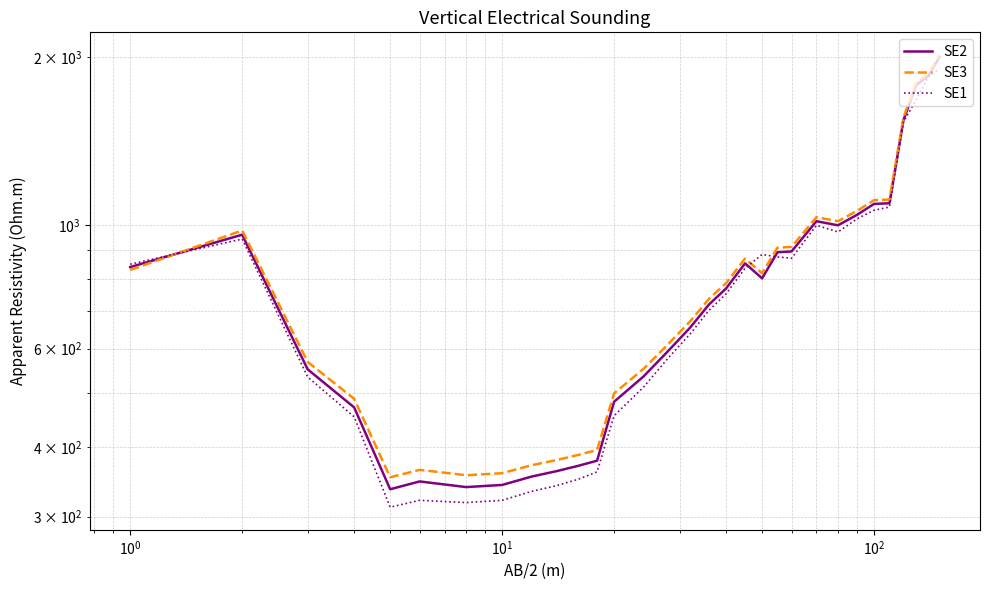

Reading left to right, extract all data points from this chart.

SE2: 840	960	551	471	336	347	339	342	354	362	370	378	482	535	595	654	720	769	853	802	893	896	1015	998	1042	1090	1093	1541	1781	1849	1998
SE3: 830	977	568	488	353	364	356	359	371	379	387	395	499	552	612	671	737	786	870	819	910	913	1032	1015	1059	1107	1110	1558	1798	1866	2015
SE1: 850	943	534	453	312	321	318	321	333	341	350	361	455	512	578	637	703	752	836	885	876	871	998	971	1025	1062	1076	1530	1676	1842	1901